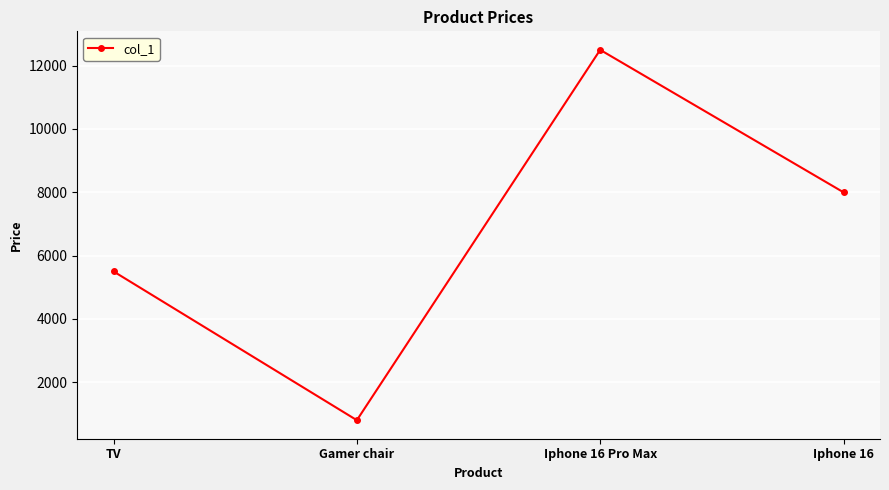

Reading left to right, transcribe all the data shown in this chart.

5500	800	12500	8000